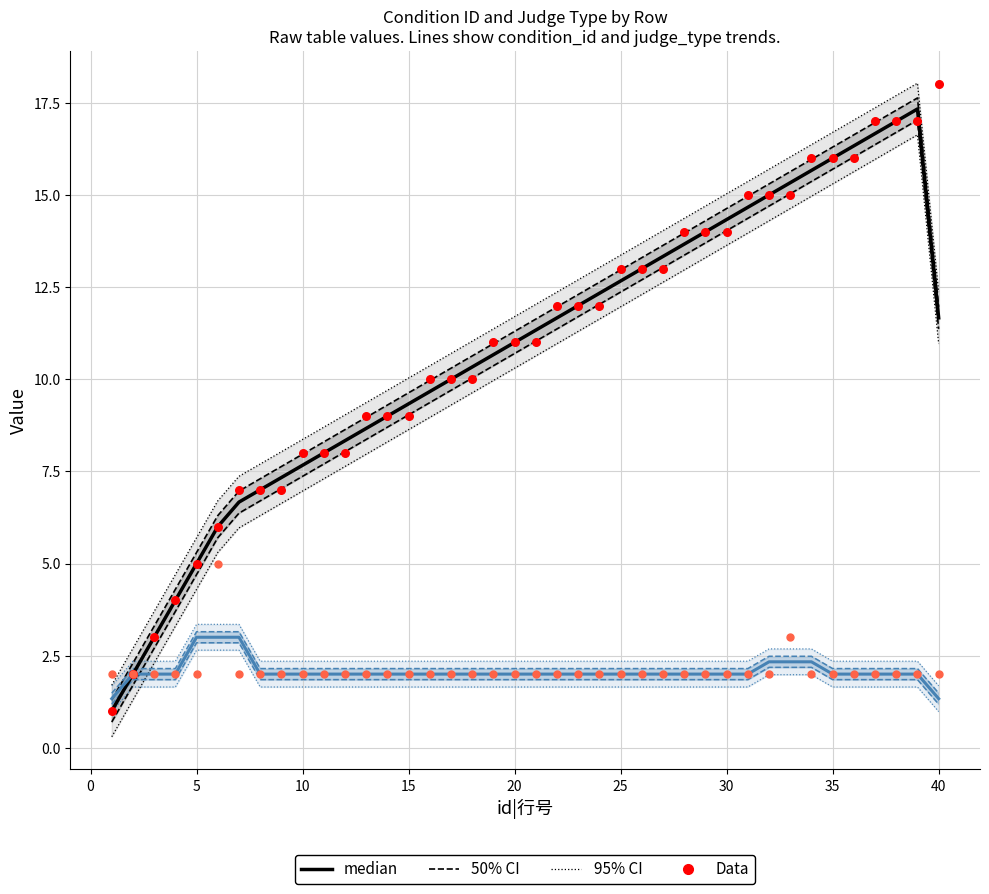

Which series has the largest Y range (max minus min)?

condition_id